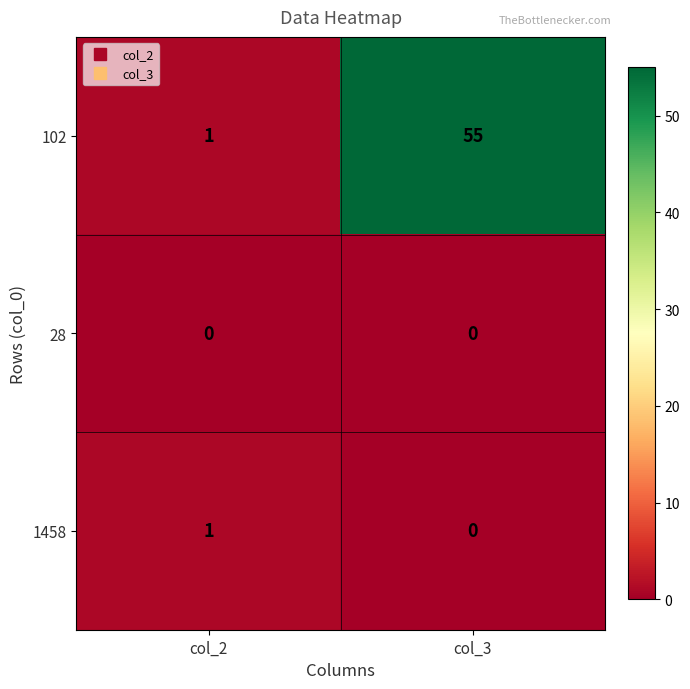

Reading left to right, what are all the values shown in this chart?

102: col_2=1	col_3=55
28: col_2=0	col_3=0
1458: col_2=1	col_3=0